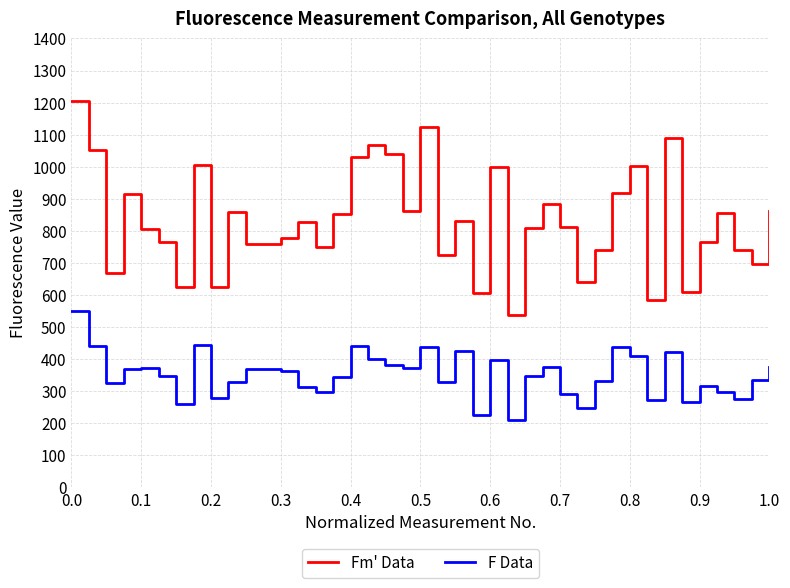

What is the difference between the maximum and minimum values in the F Data series?

340